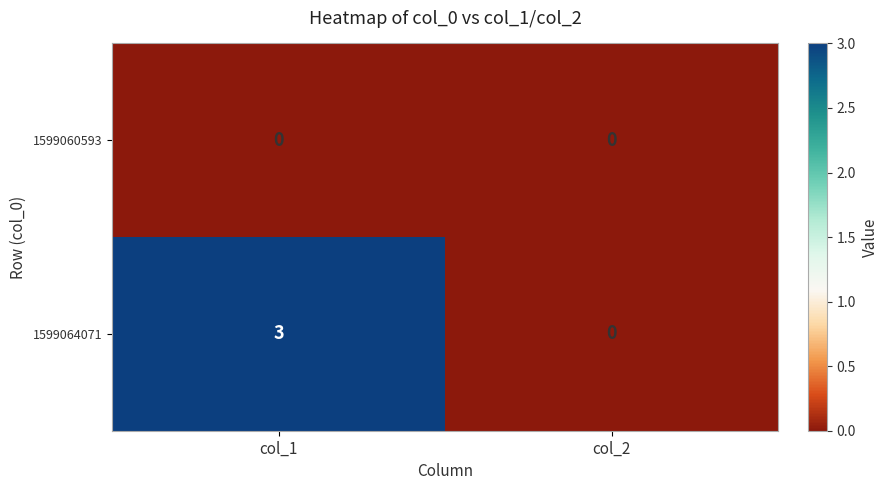

Rank the series by their maximum value, from lowest to highest.

1599060593, 1599064071